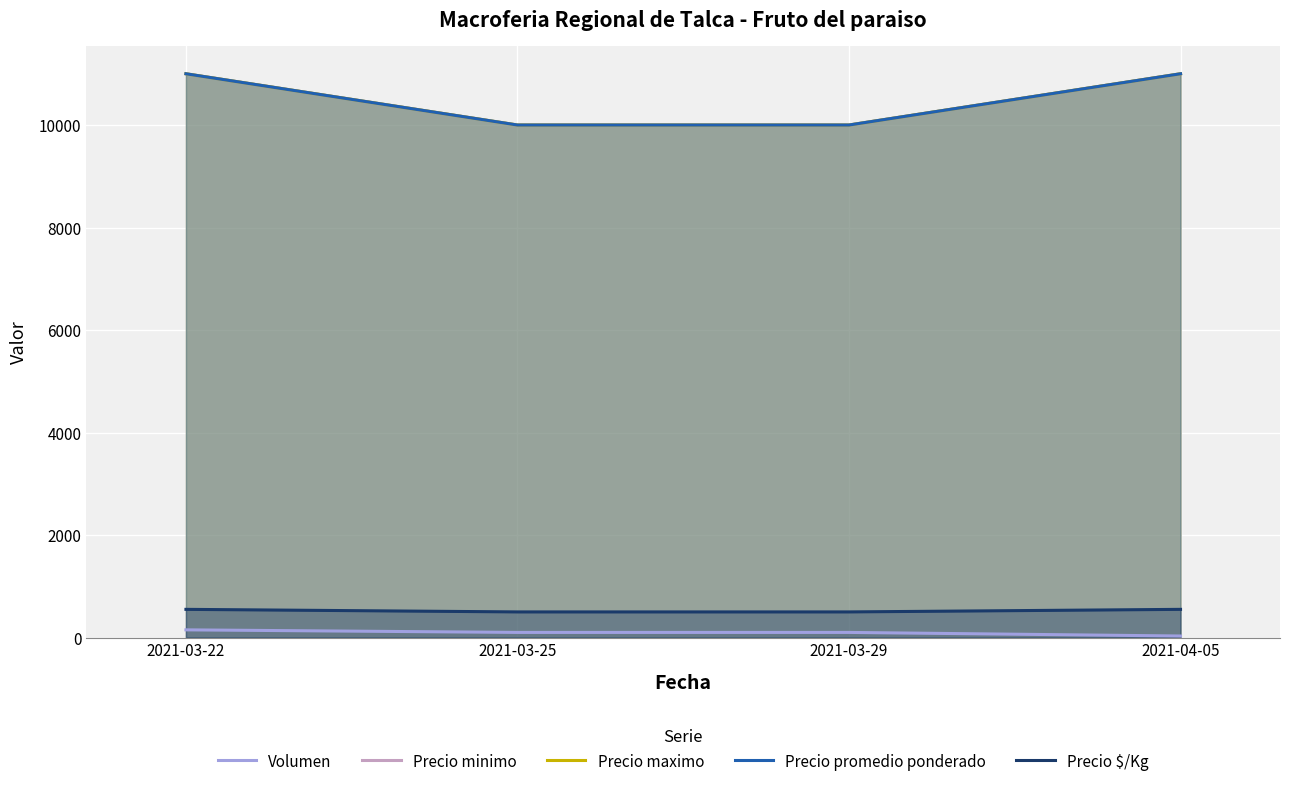

Read the Precio $/Kg value at 2021-03-25, to the nearest 10.

500